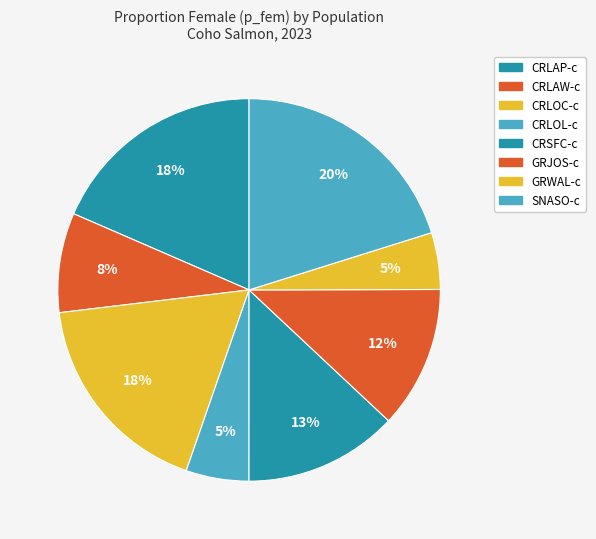

The CRSFC-c slice represents 28% of the pie. True or false?

False